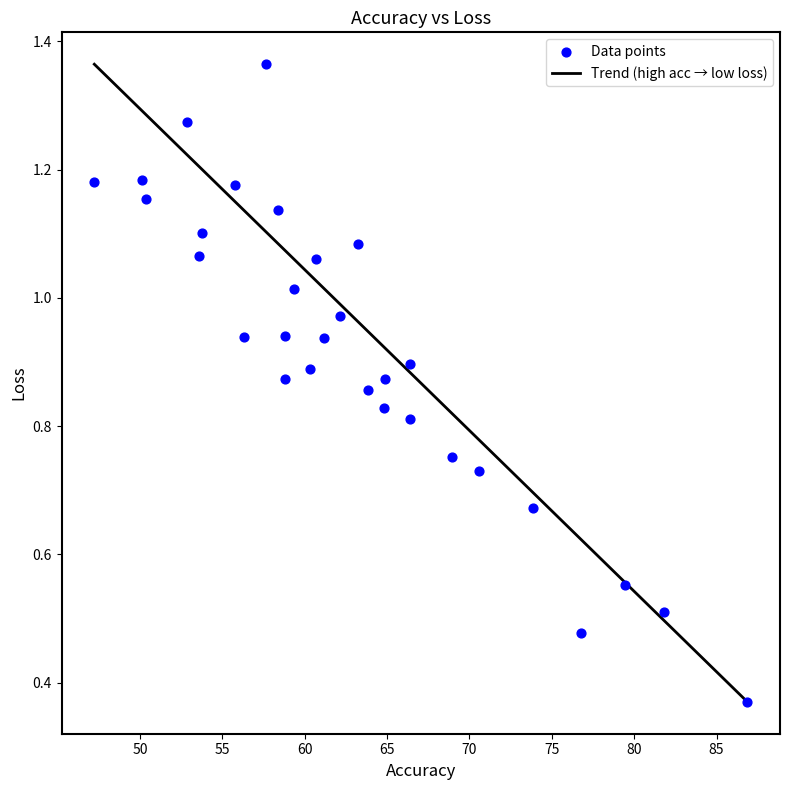

Count the number of points in this scatter plot.

30